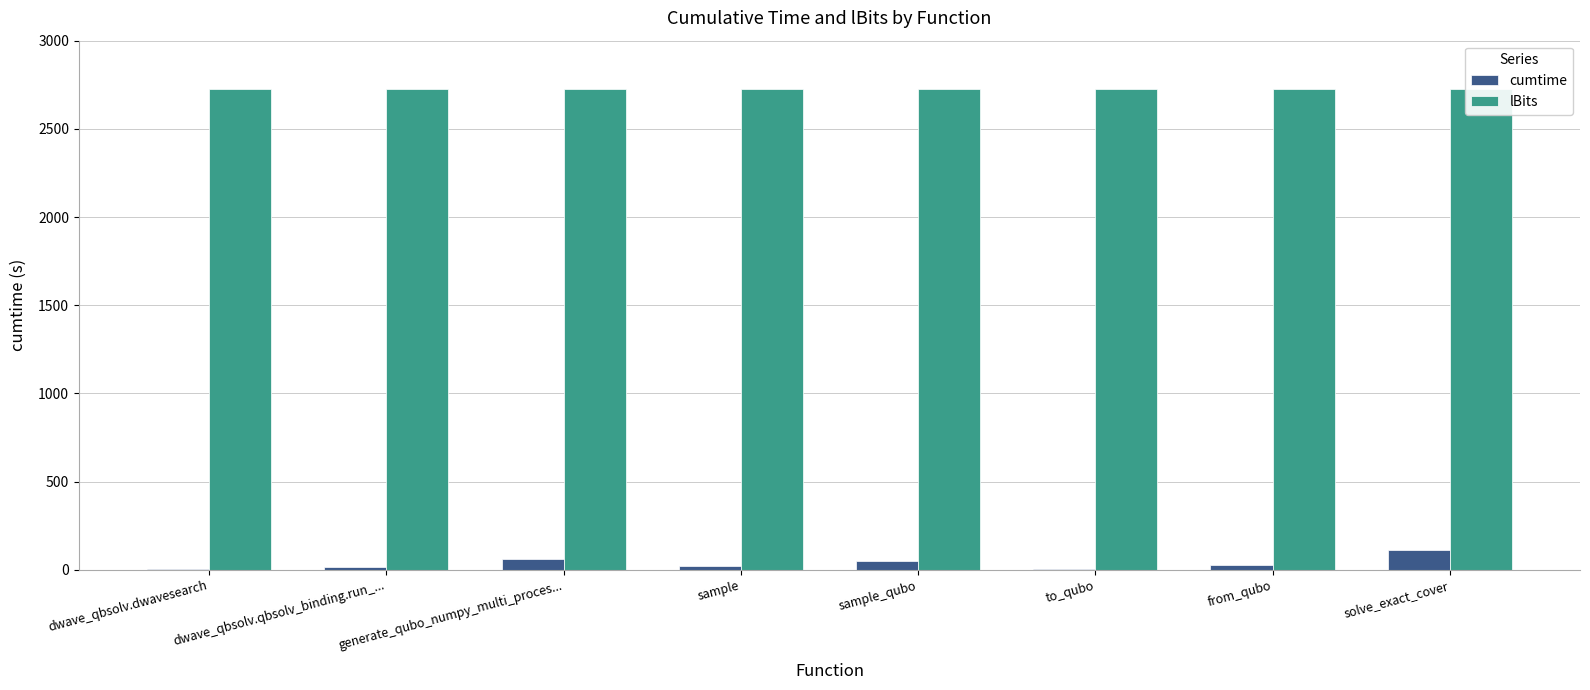

Between to_qubo and solve_exact_cover, which is larger?

solve_exact_cover